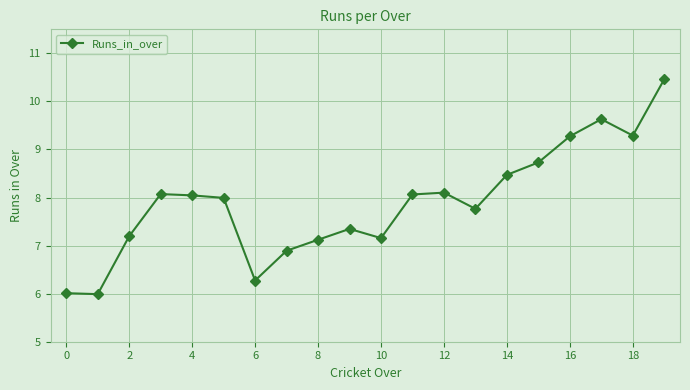

Count the number of data series in this chart.

1